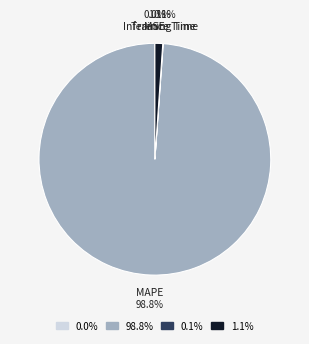

How much of the chart is everything except MAPE?

1.2%